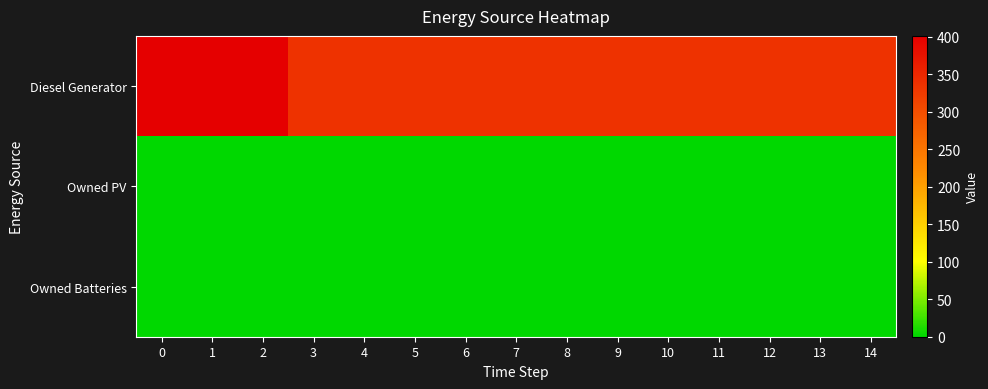

Which series changed the most between 6 and 9?

Diesel Generator